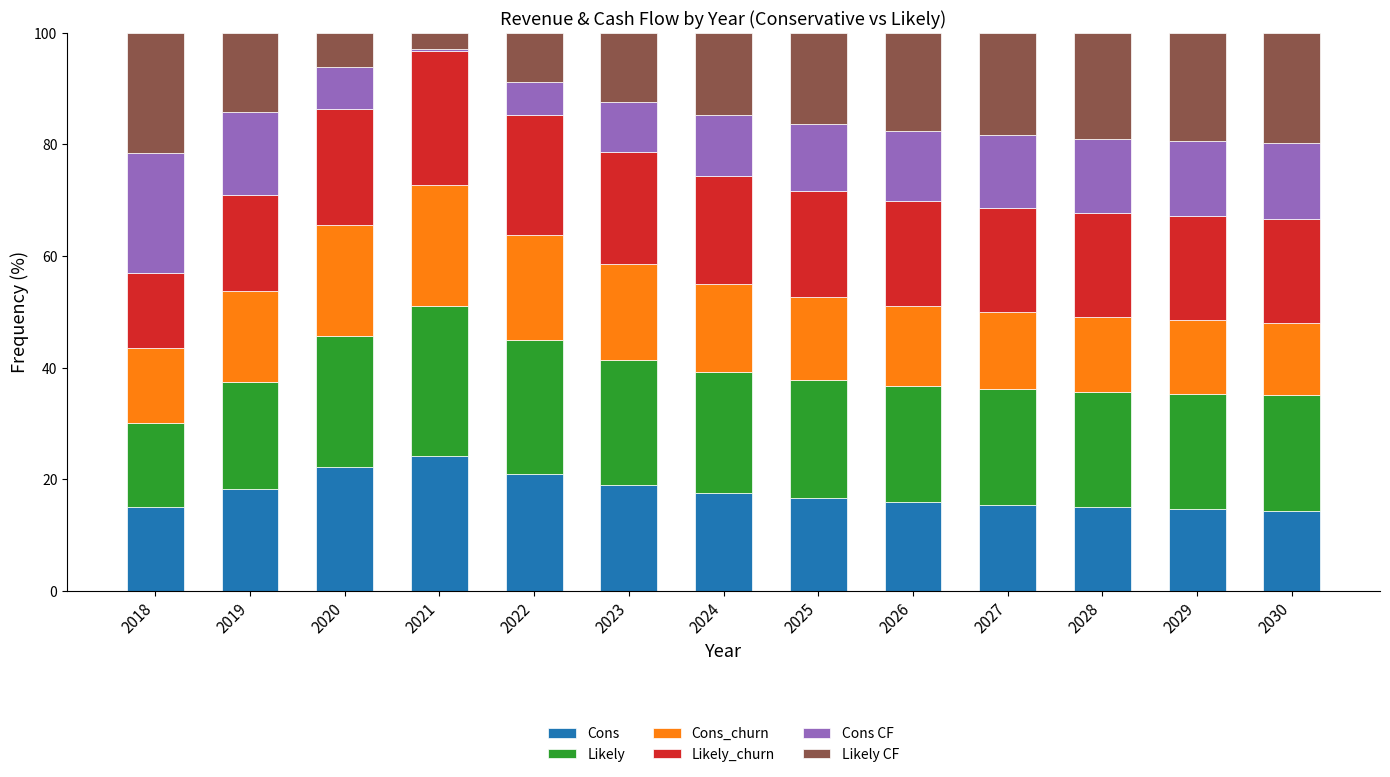

What is the total value across all series at 2028?

100.0